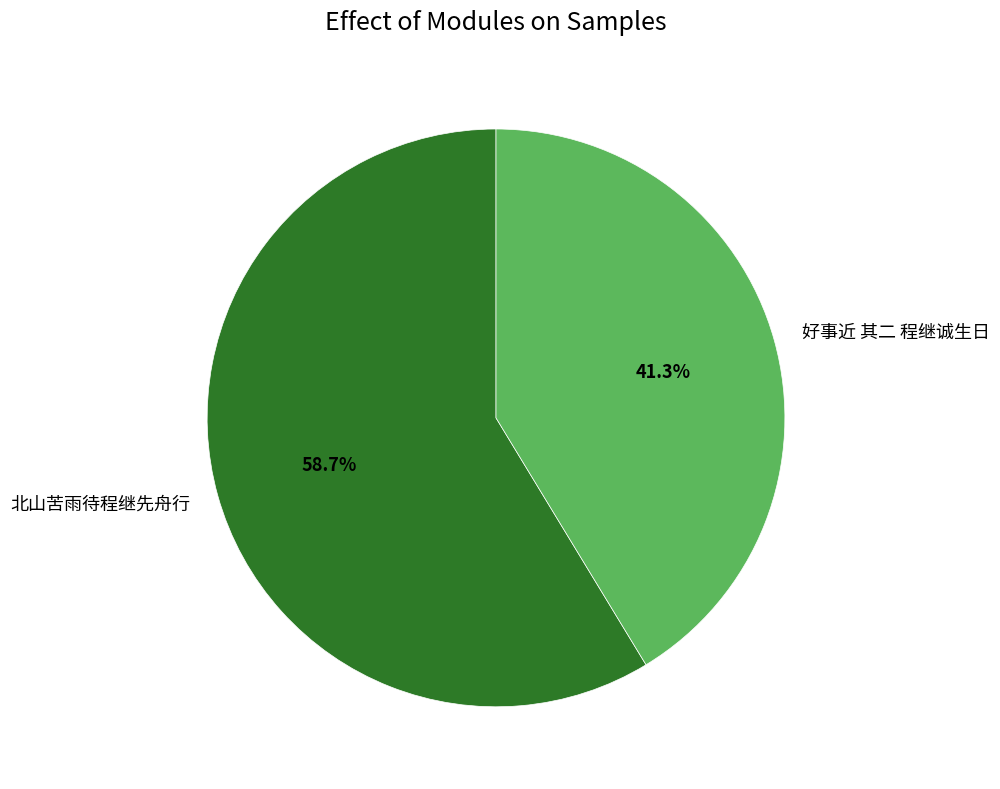

What is the largest slice in the pie chart?

北山苦雨待程继先舟行